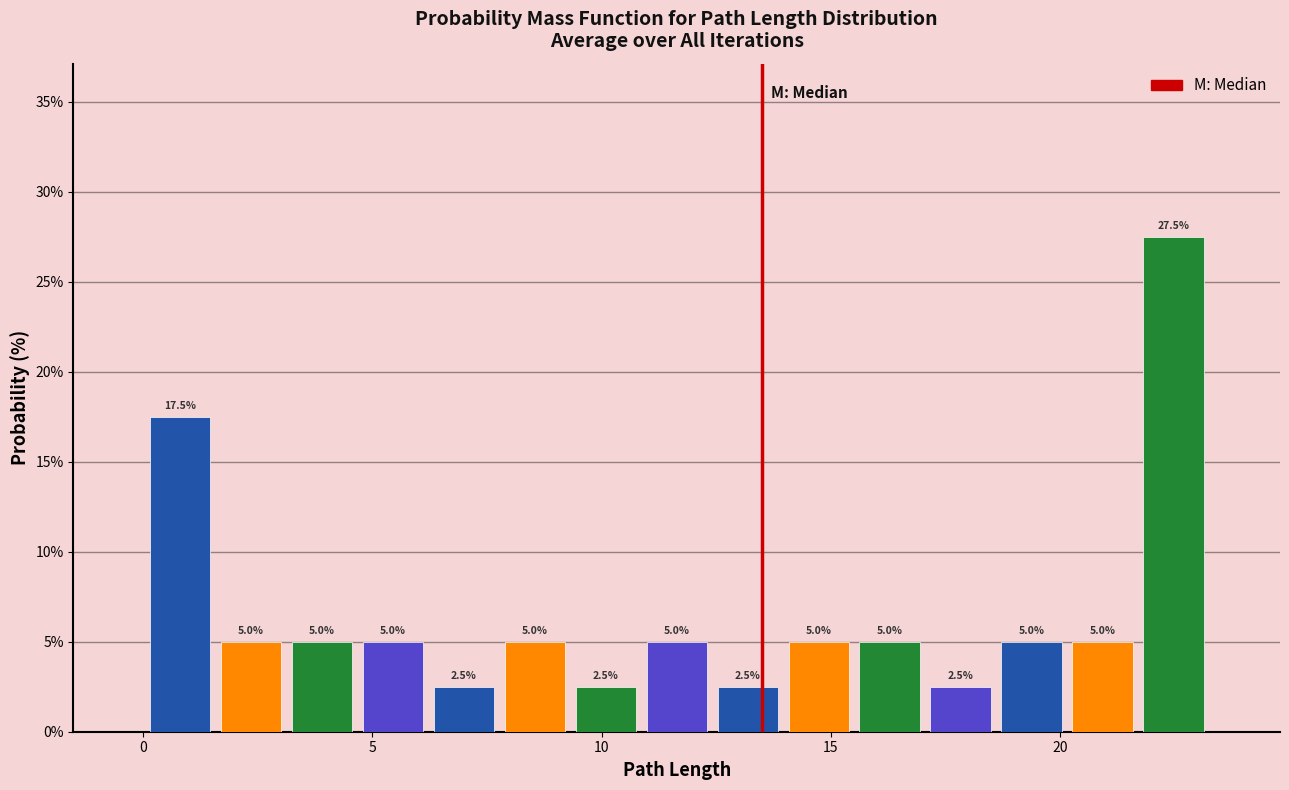

Read against the x-axis, roughly where is the centre of the tallest bar?

22.5